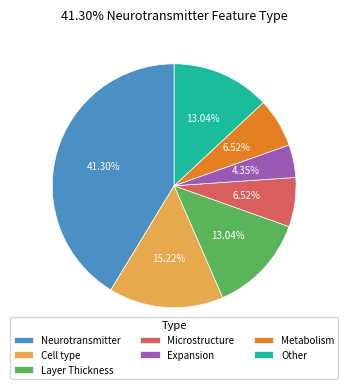

To the nearest percent, what portion does Microstructure represent?

7%